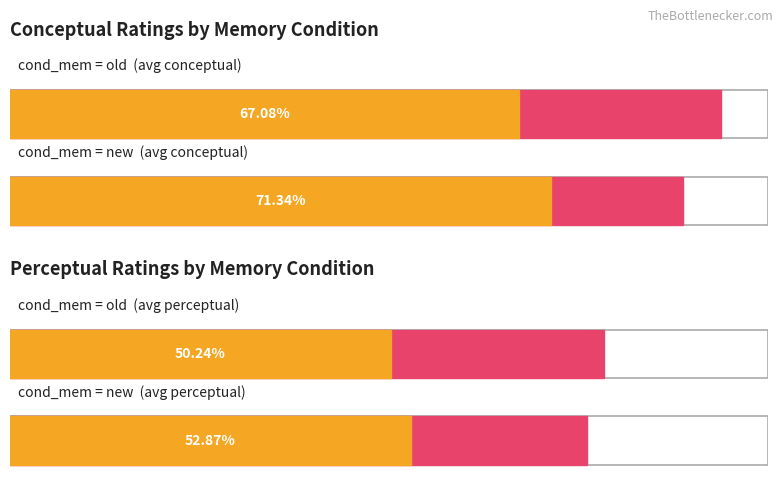

How many bars are there in each group?

2